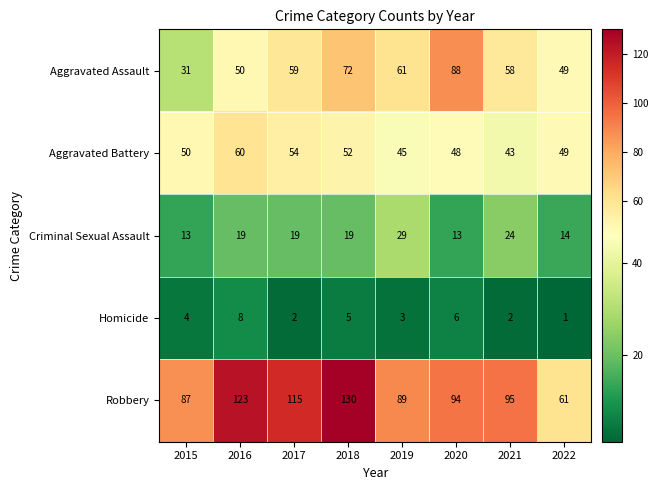

What is the sum of all Homicide values?

31